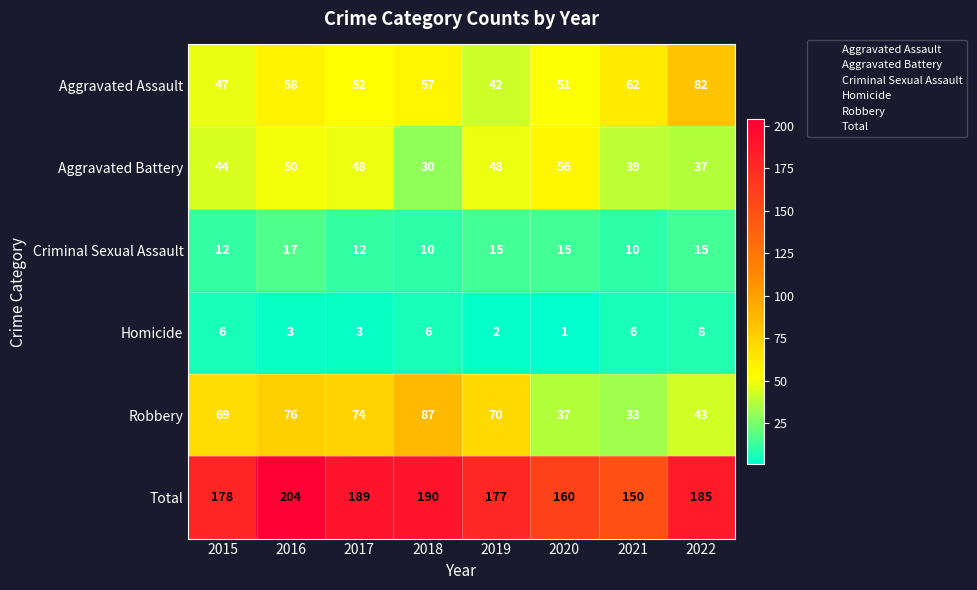

At which category does the chart reach its minimum across all series?

2020